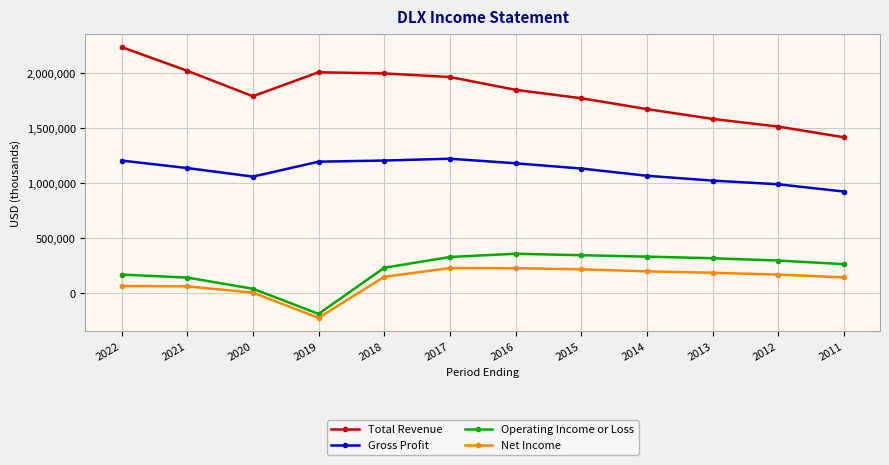

True or false: Operating Income or Loss has more than 0 interior local peaks.

True